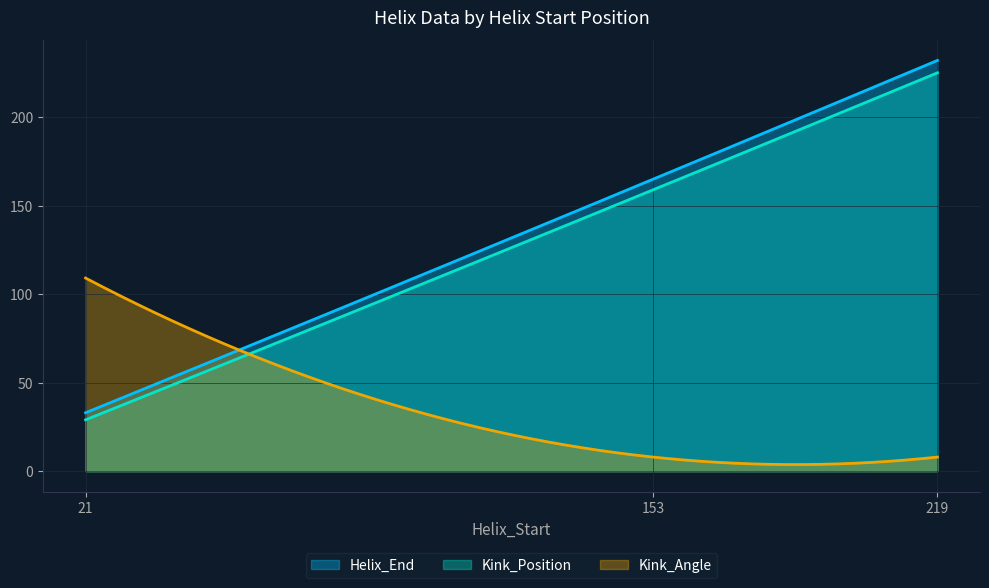

Does the chart display data point markers on the line(s)?

No